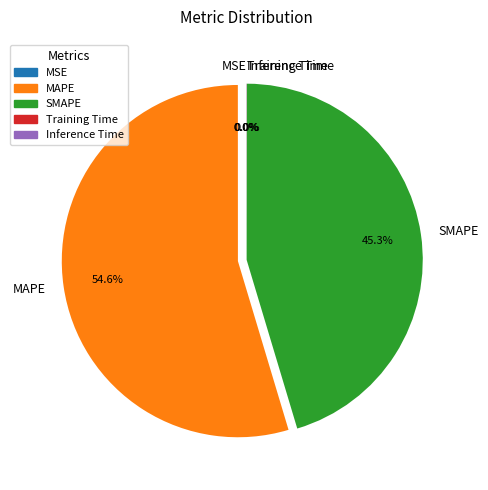

To the nearest percent, what is the average slice percentage?

20%